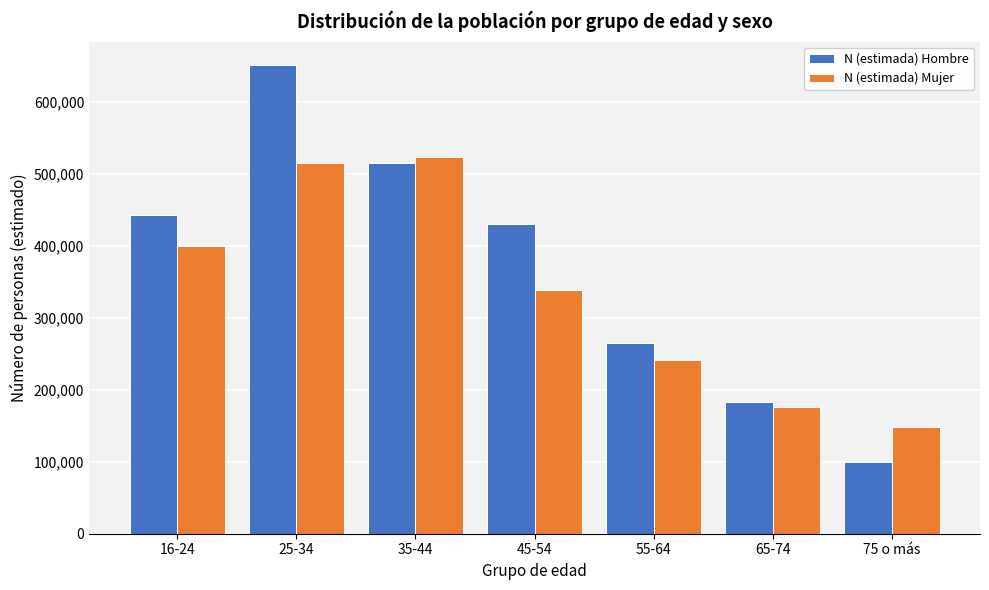

Reading right to left, list all the values displayed in this chart.

N (estimada) Hombre: 99818	183096	265609	430443	515480	651516	443374
N (estimada) Mujer: 149025	175916	240837	338253	523863	514933	399300